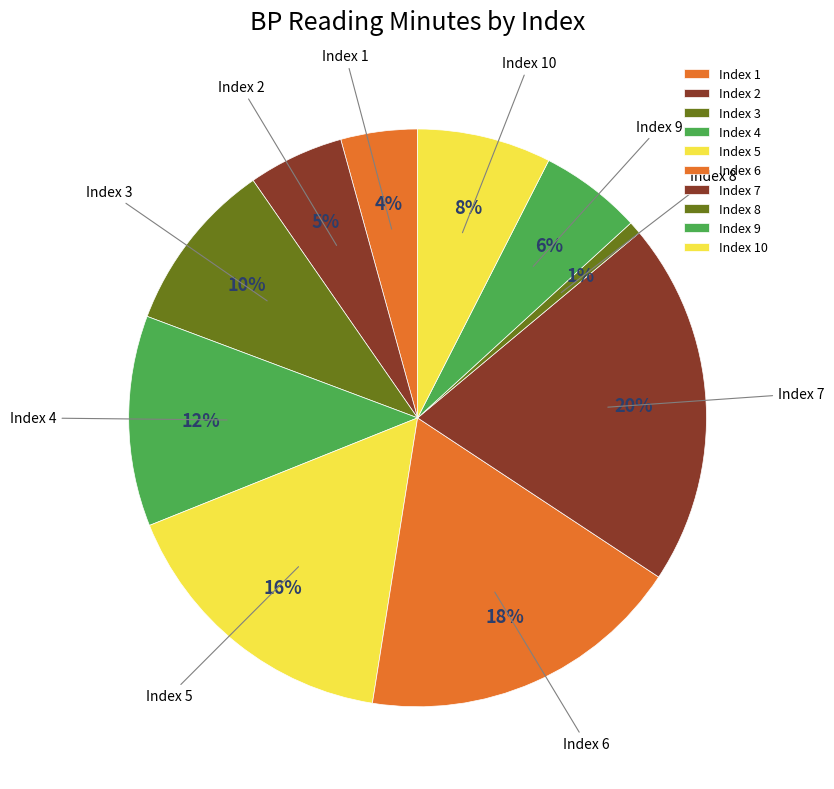

To the nearest percent, what is the average slice percentage?

10%